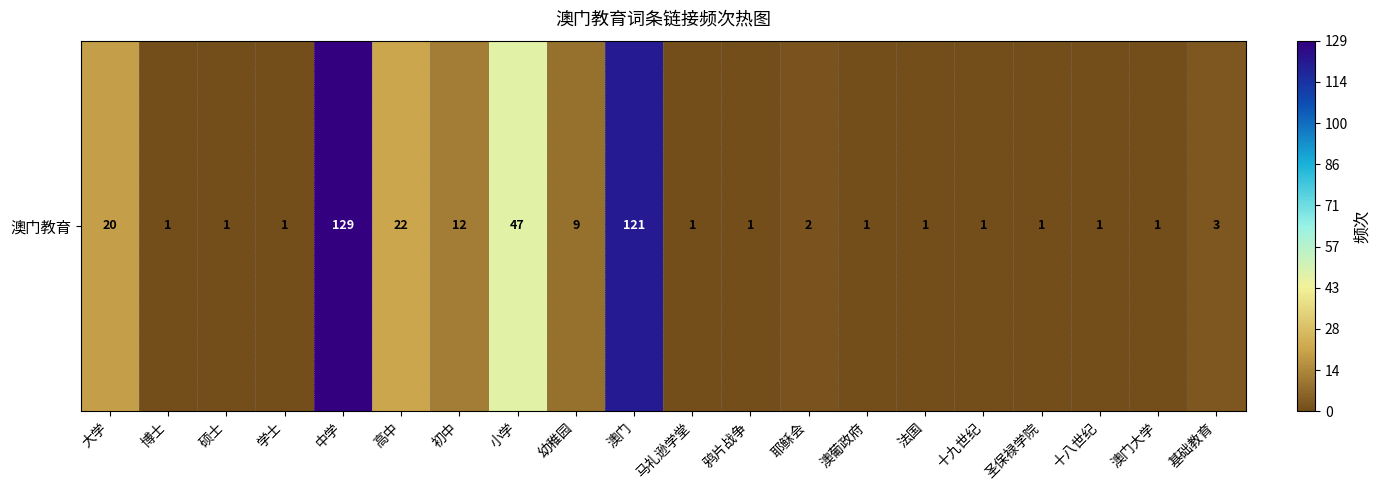

What is the average value?

19